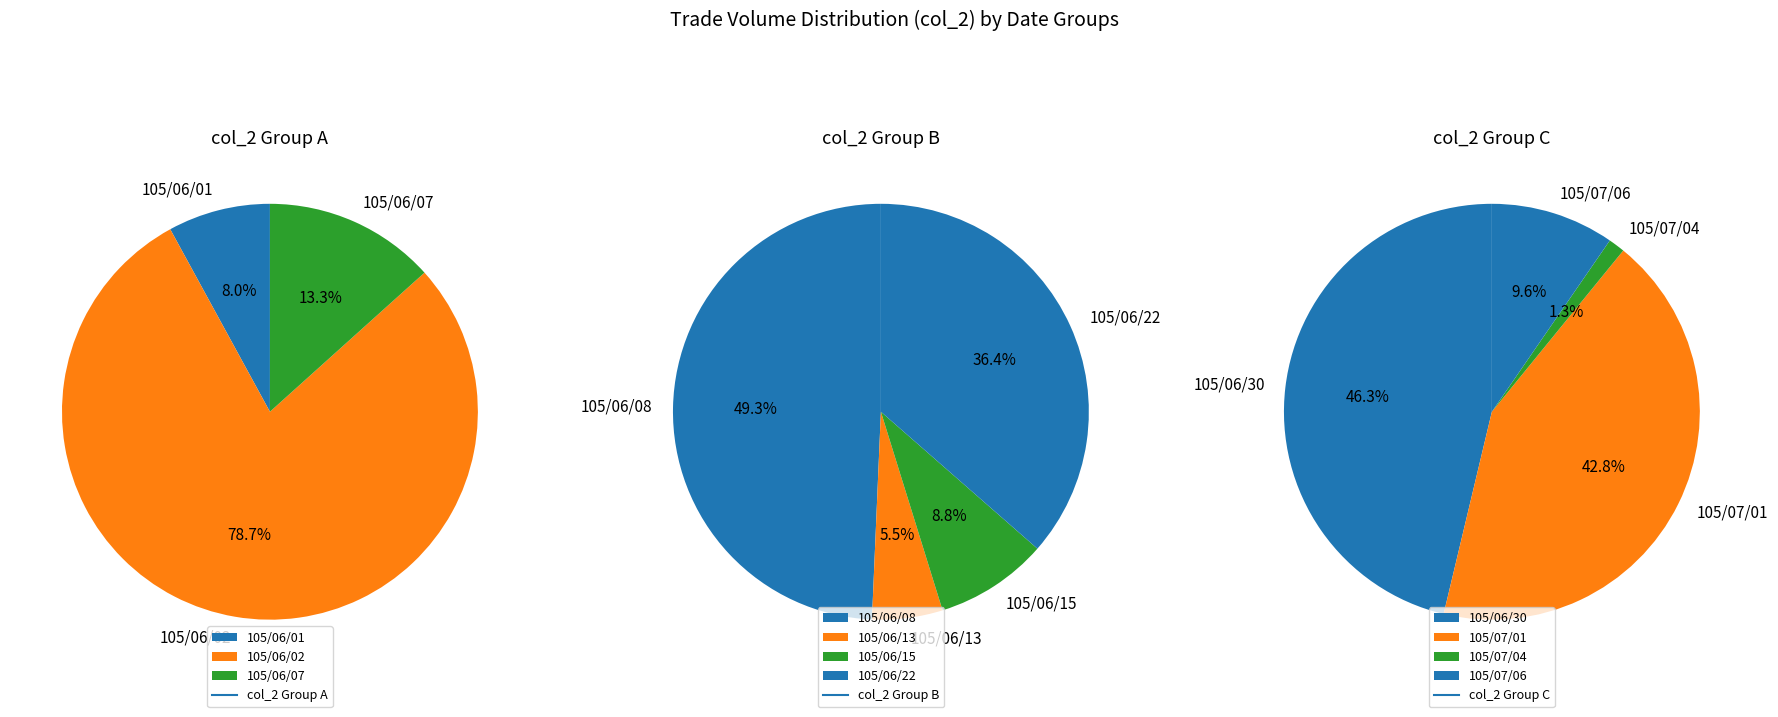

Count the number of slices in the pie.

11